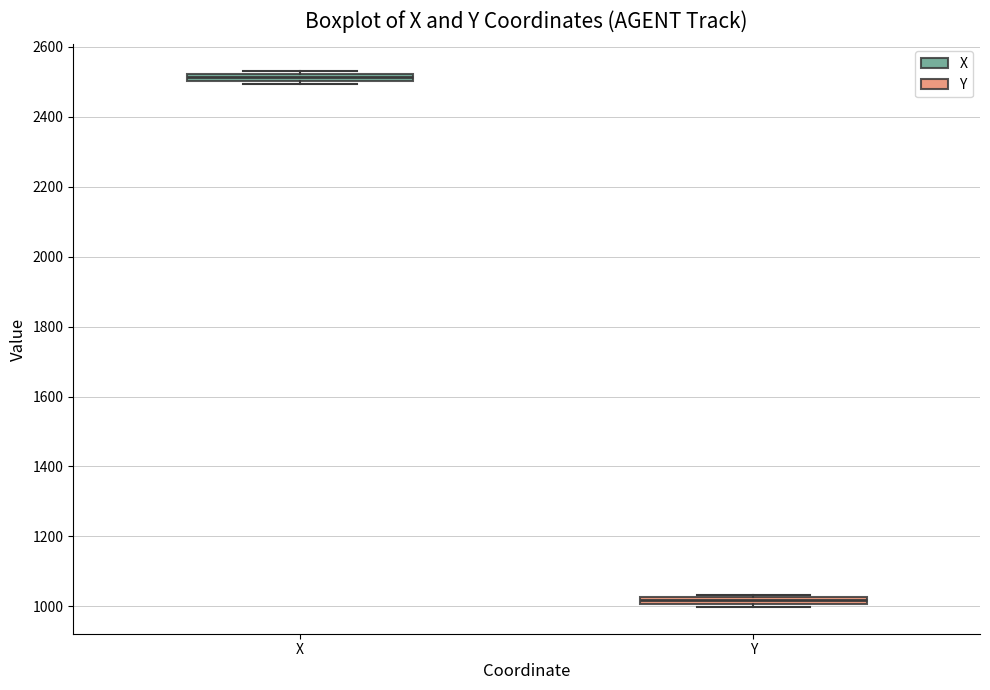

Which box's median line is the highest?

X